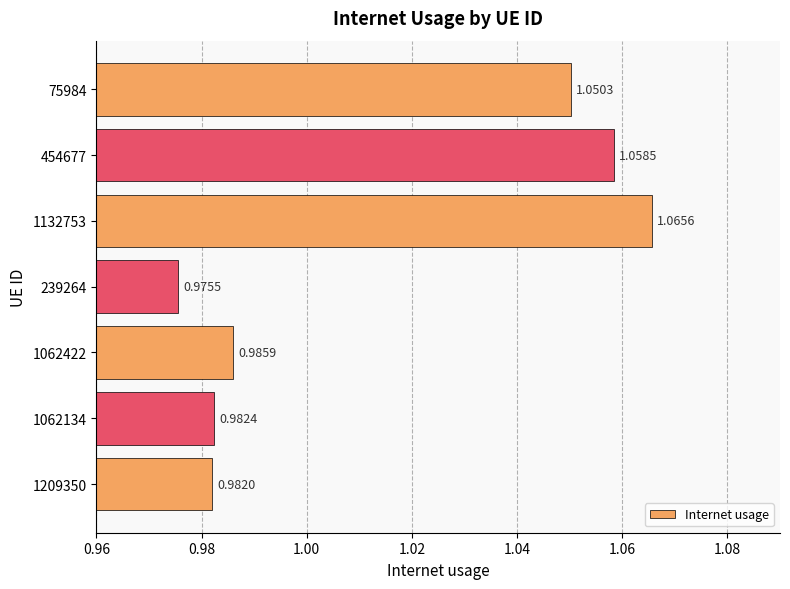

What is the sum of the values at 1209350 and 1062422?

2.0